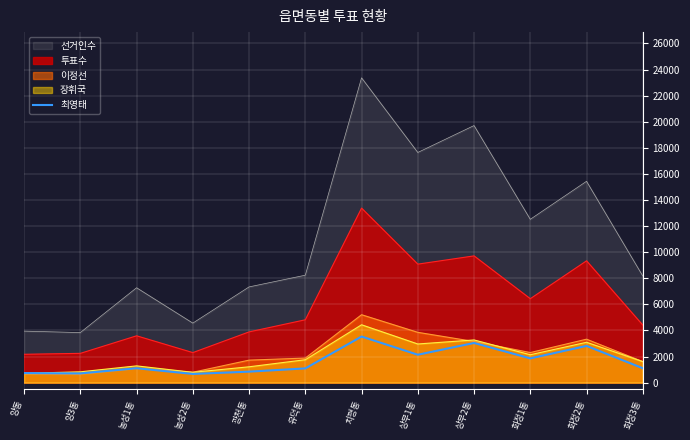

True or false: 선거인수 and 최영태 cross at least once.

False